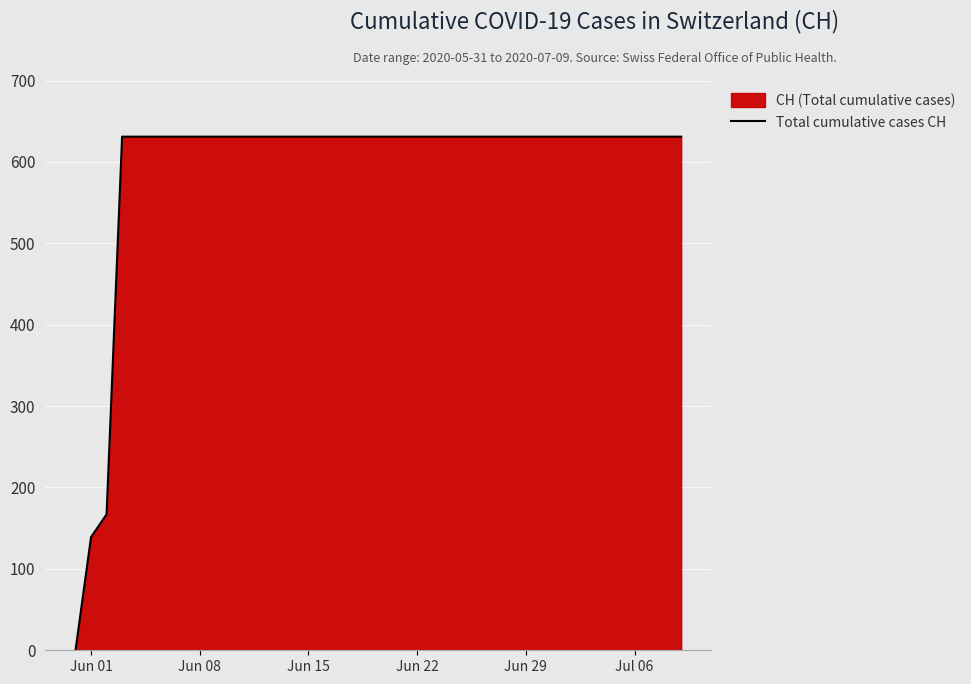

How many lines are shown in the chart?

1